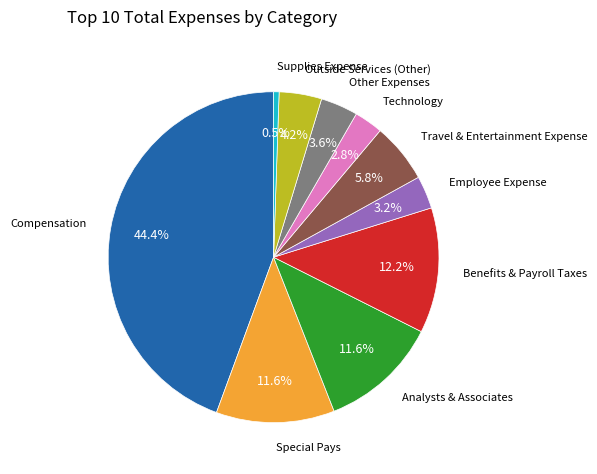

Is there any slice that represents more than half of the pie?

No